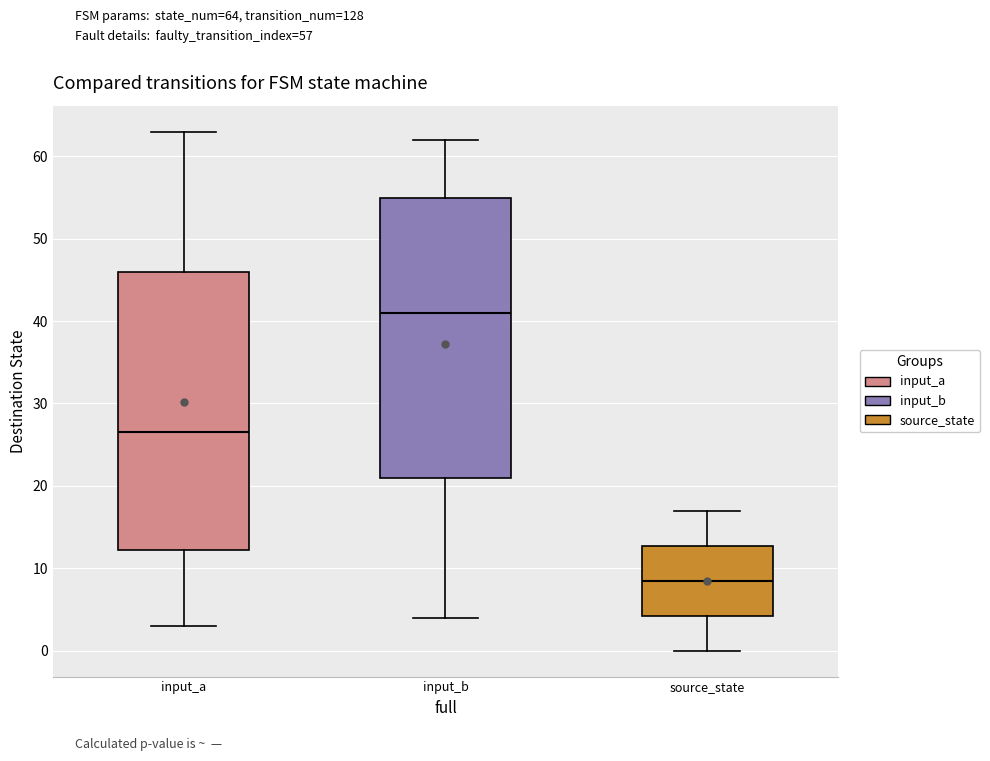

Reading left to right, read every box against the y-axis: the position of its median line, the range the box covers, and the ends of its whiskers. The values are not printed on the chart, so give them approximately, as read against the axis.

input_a: median 27, box 12 to 46, whiskers 3 to 63
input_b: median 41, box 21 to 55, whiskers 4 to 62
source_state: median 9, box 4 to 13, whiskers 0 to 17